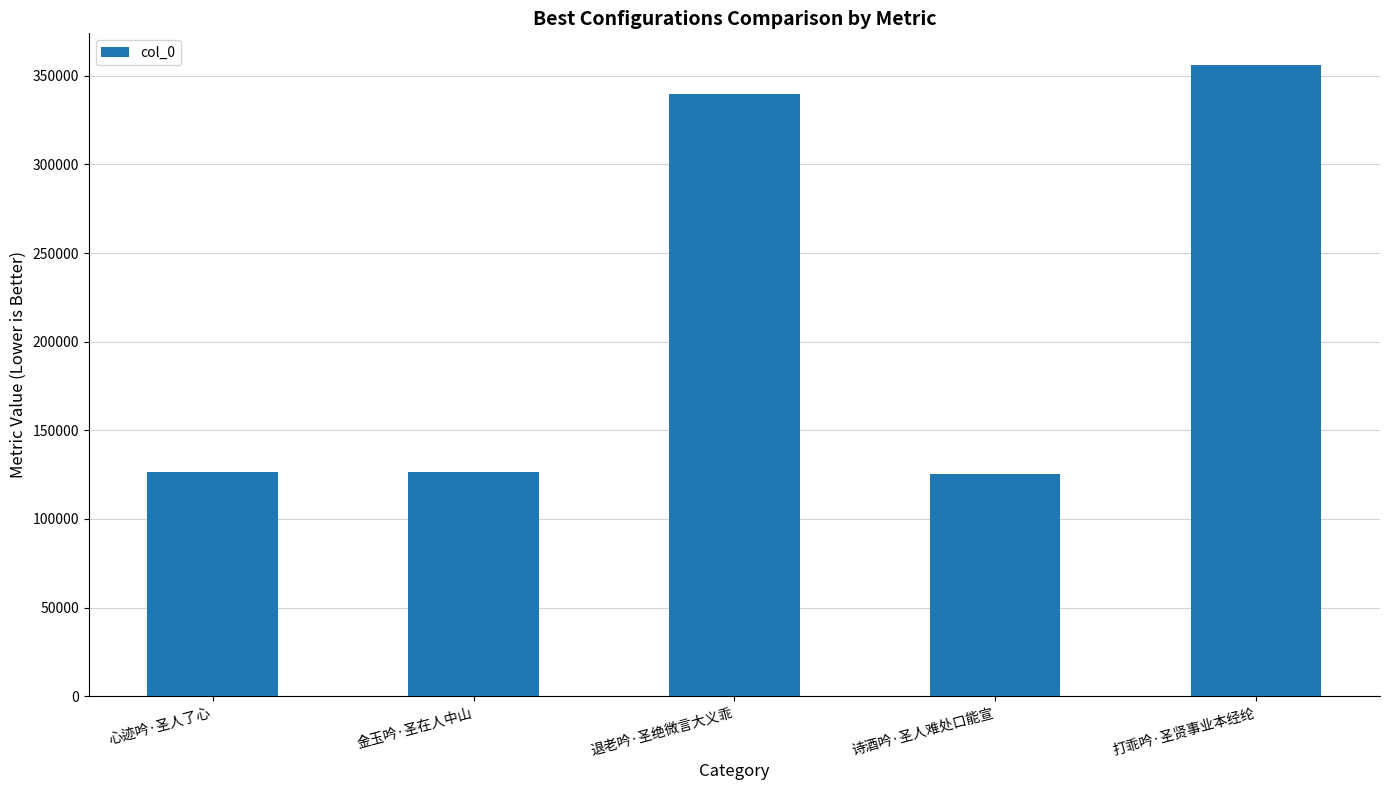

What is the change in value from 心迹吟·圣人了心 to 打乖吟·圣贤事业本经纶?

+229569